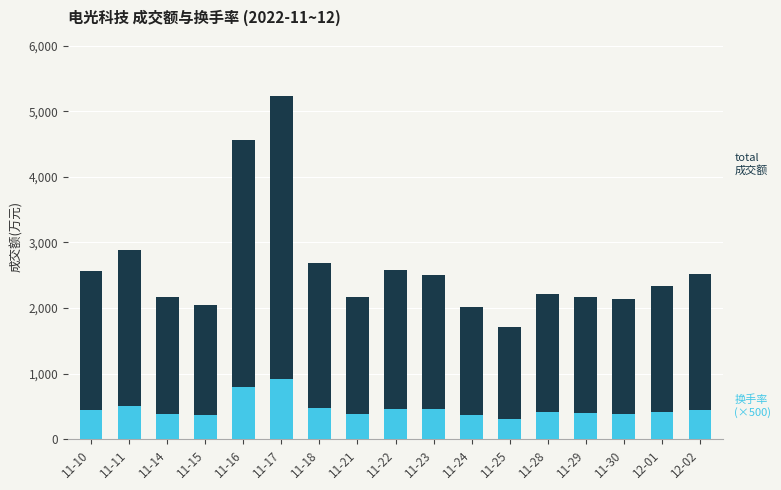

At which category does the chart reach its peak across all series?

11-17